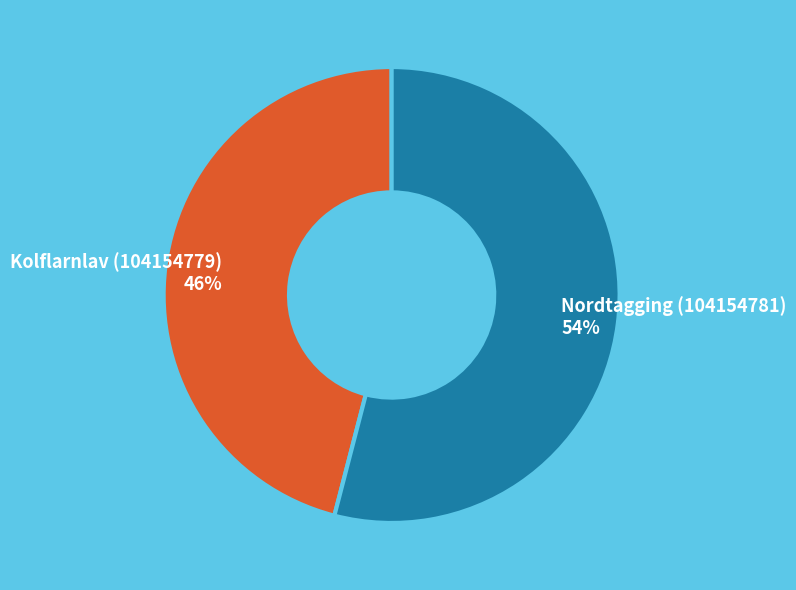

Approximately how many times larger is the value at Kolflarnlav (104154779) compared to Nordtagging (104154781)?

0.9